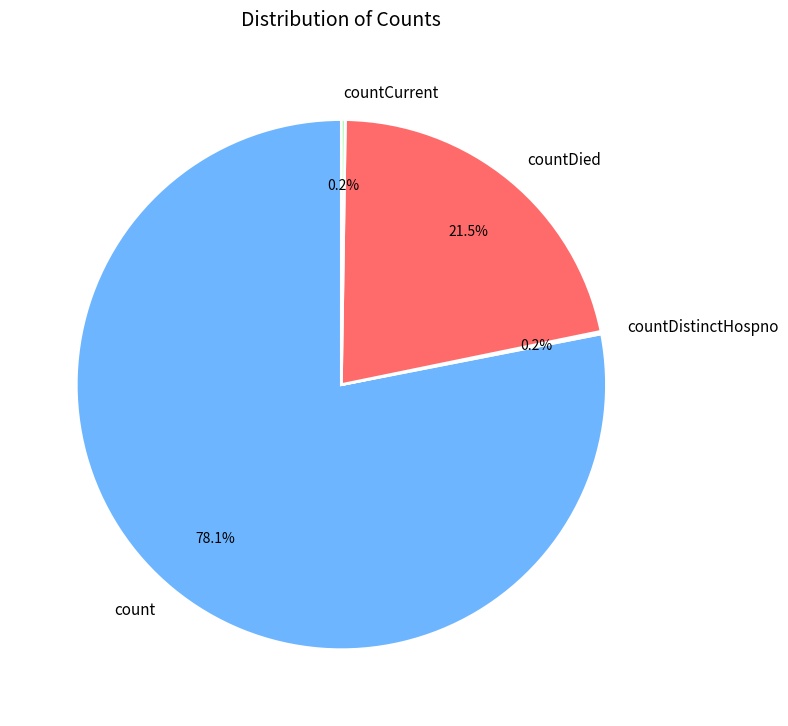

What is the largest slice in the pie chart?

count